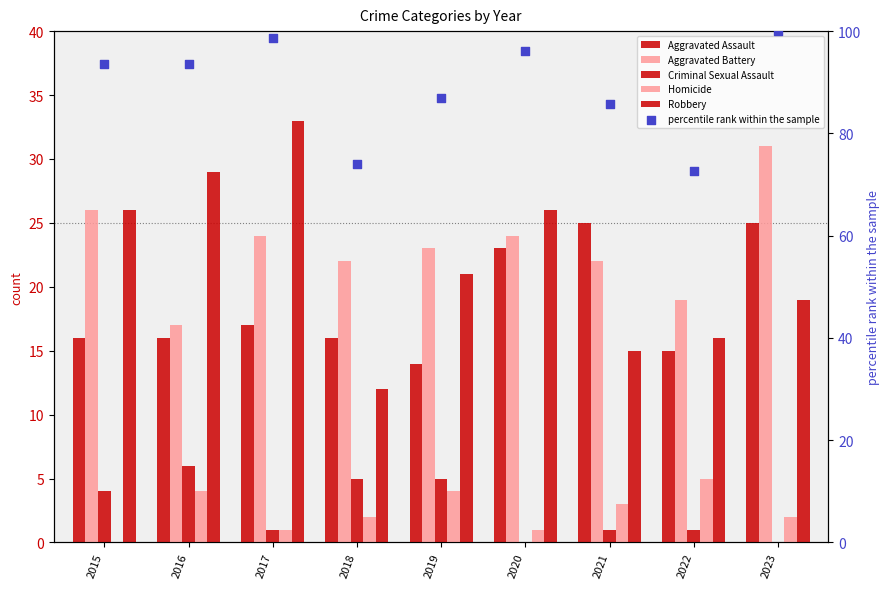

At how many categories does at least one series exceed 23?

9